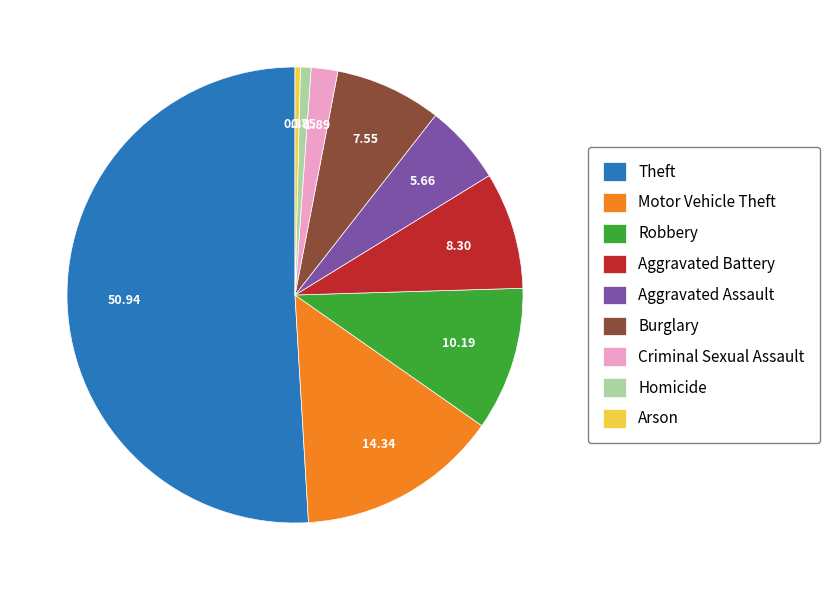

How many slices are in this pie chart?

9